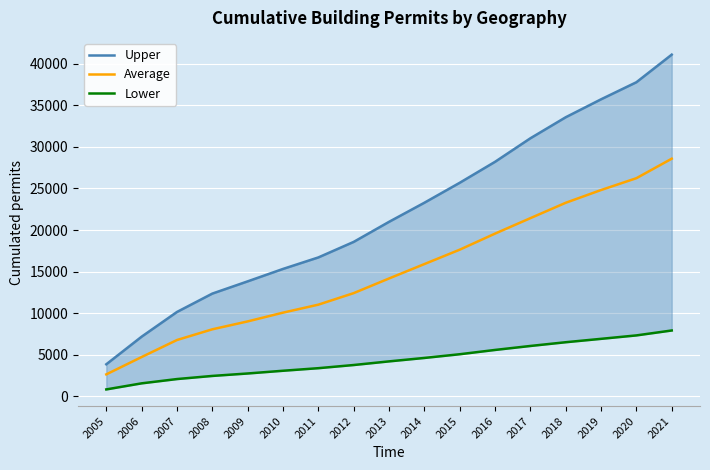

List the series in order of their overall mean, lowest first.

Lower, Average, Upper